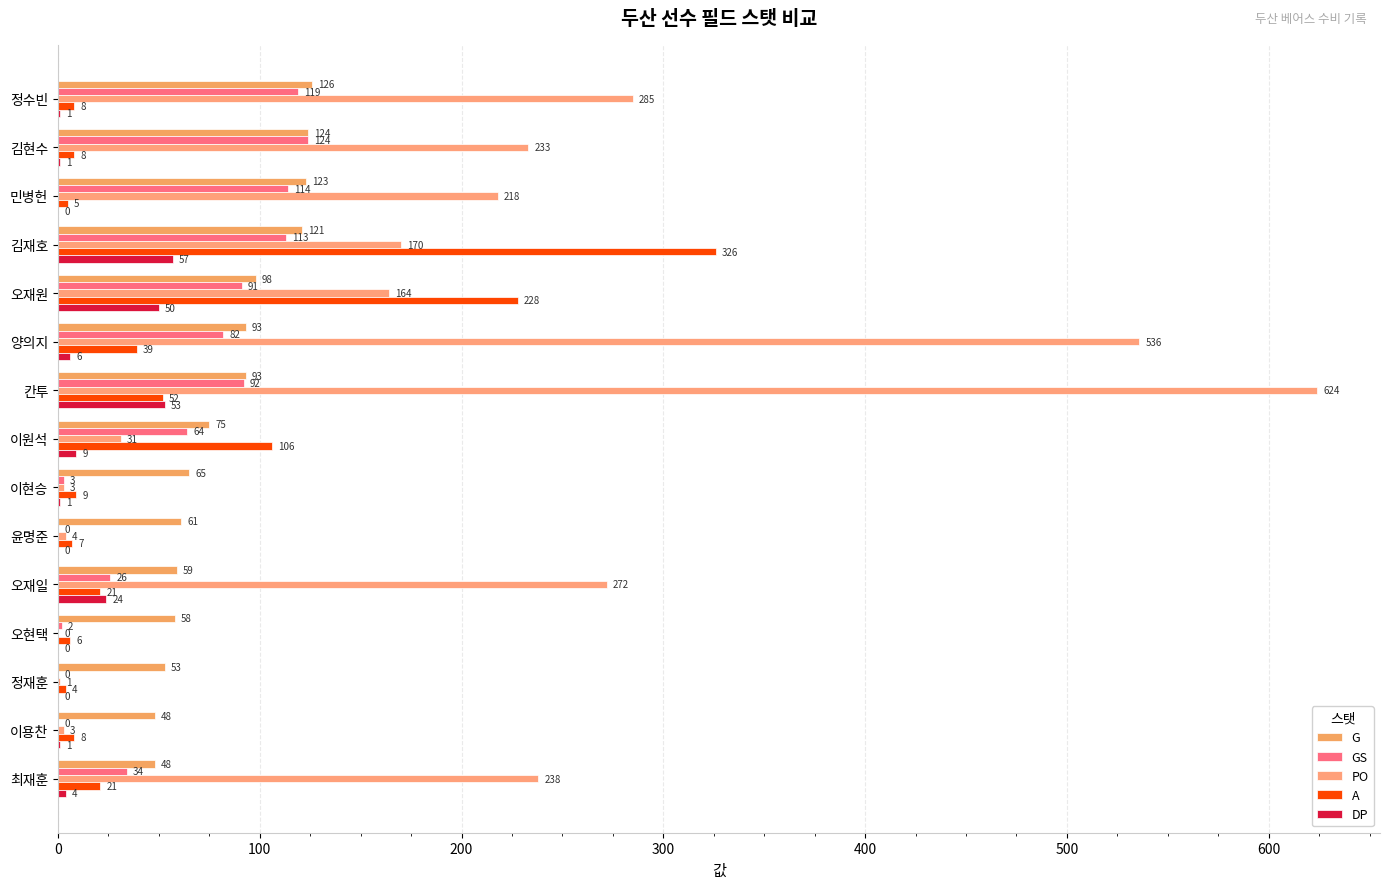

What is the maximum value shown in the chart?

624